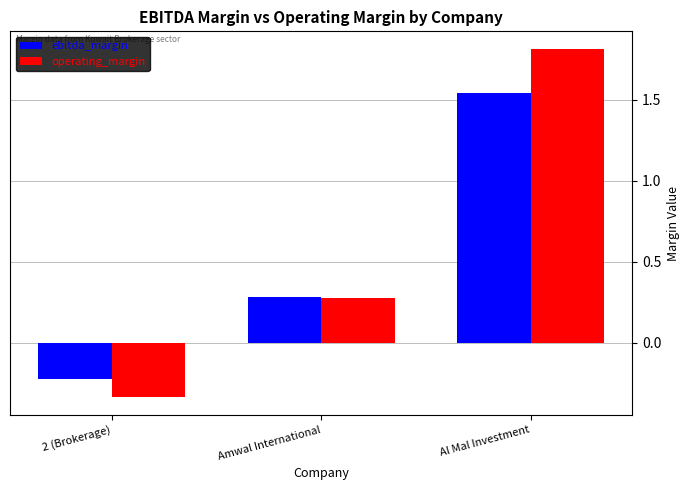

Are the bars horizontal?

No